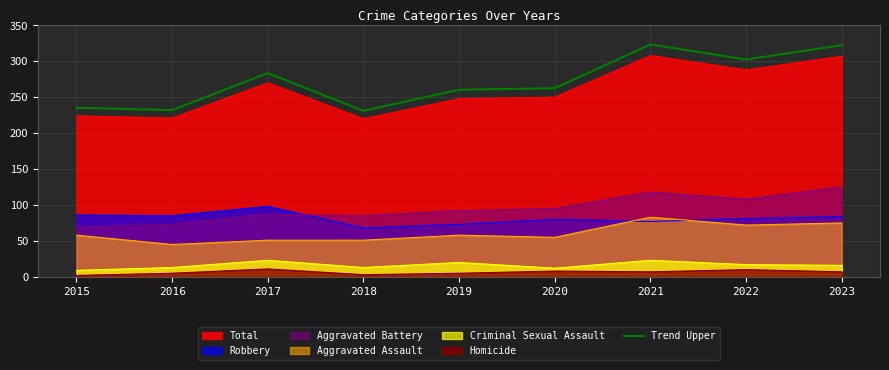

What is the sum of all values?

2452.8